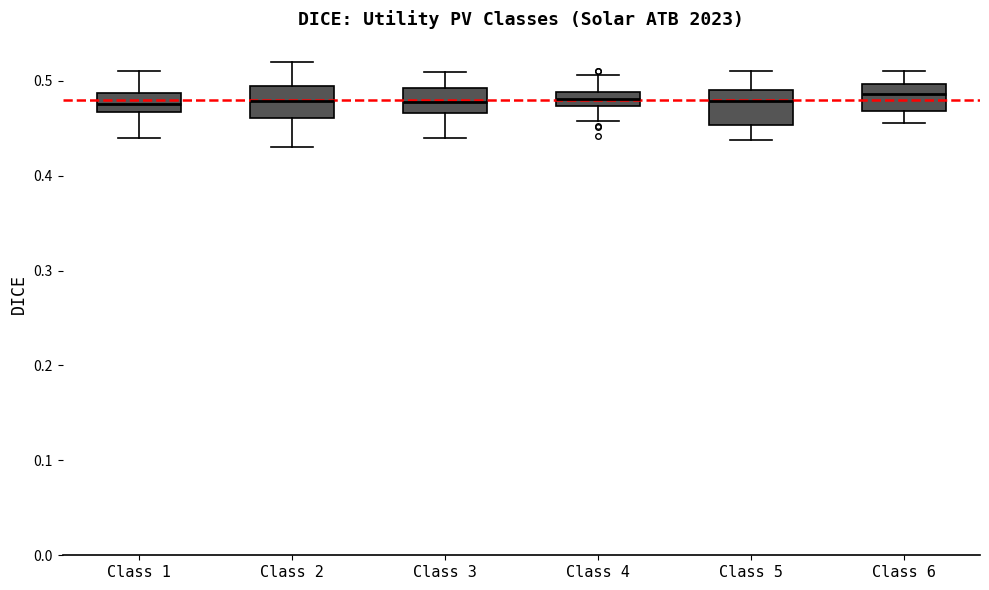

Where does the lower whisker of the box for Class 2 end on the y-axis? The values are not printed on the chart, so give them approximately, as read against the axis.

0.43